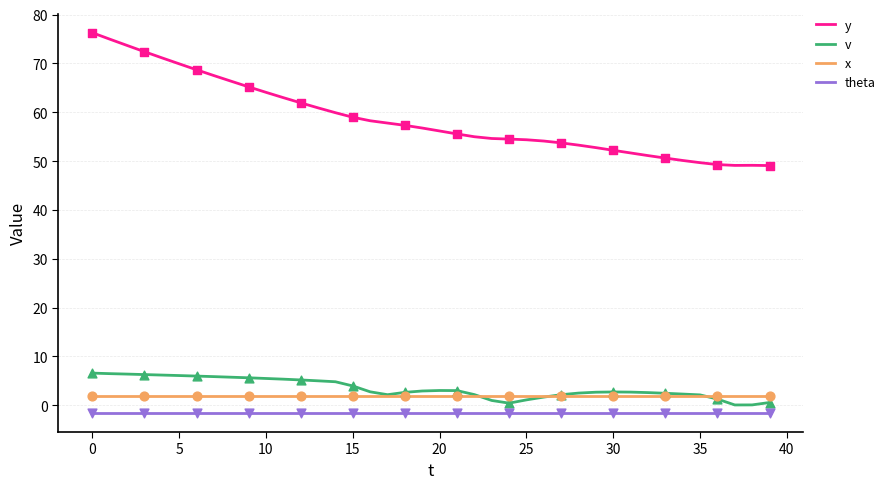

List the series in order of their peak value, lowest first.

theta, x, v, y